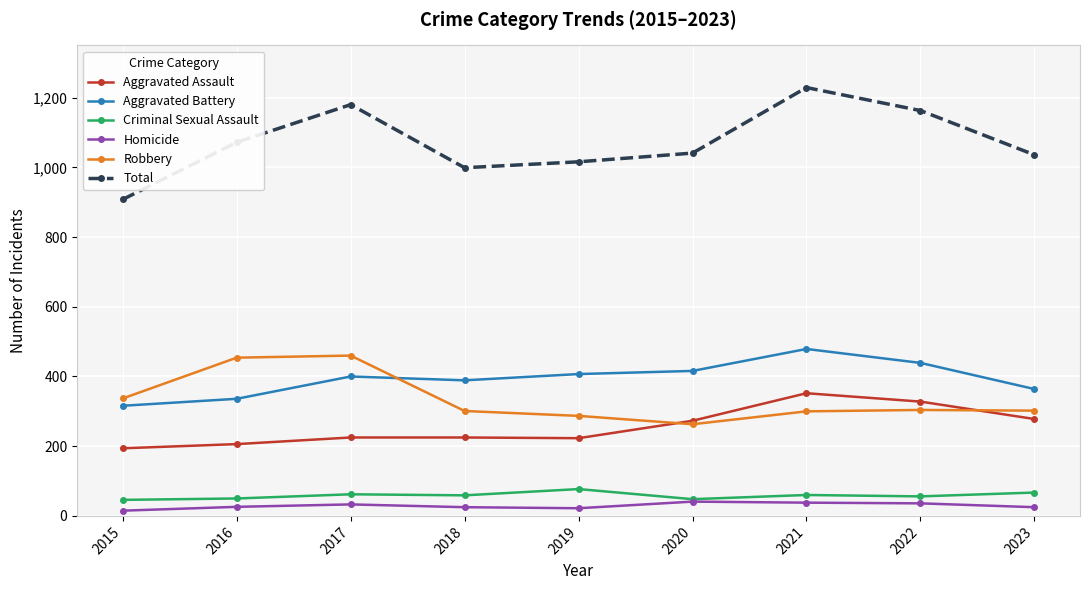

True or false: Aggravated Battery and Homicide intersect in this chart.

False